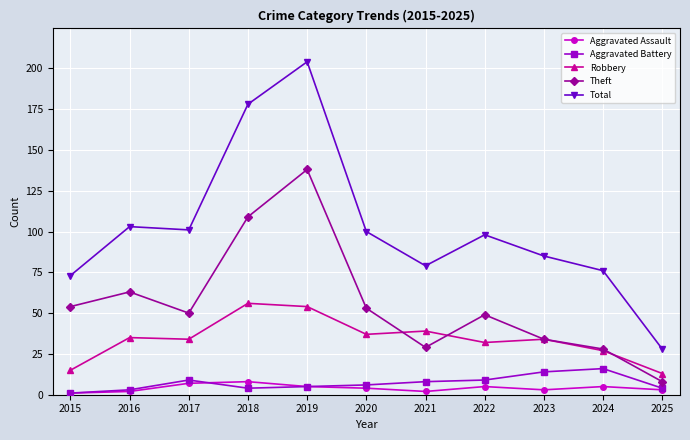

Between 2018 and 2021, which series saw the biggest shift?

Total